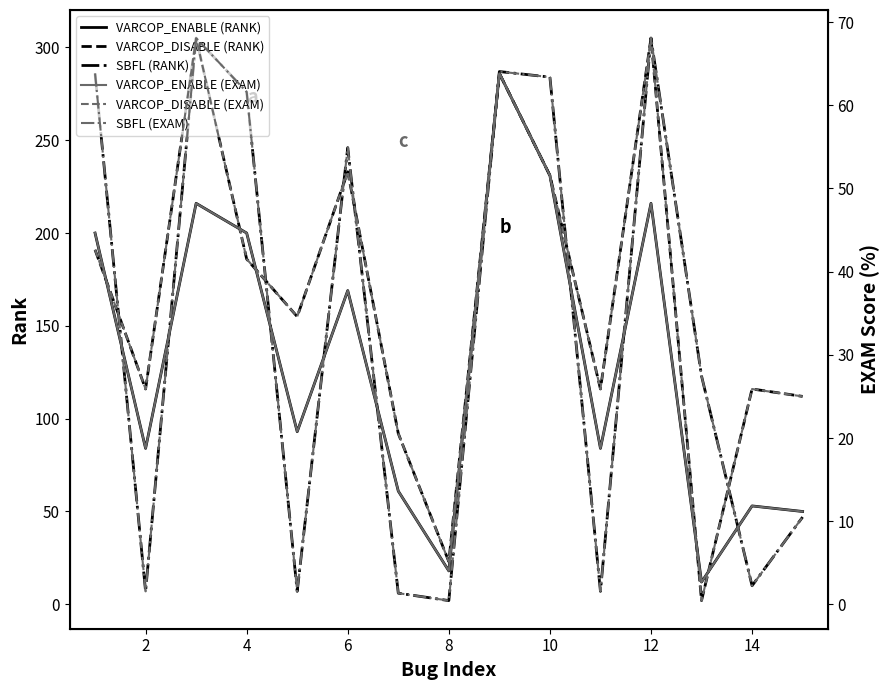

How many intersections are there between VARCOP_ENABLE (RANK) and VARCOP_DISABLE (RANK)?

5